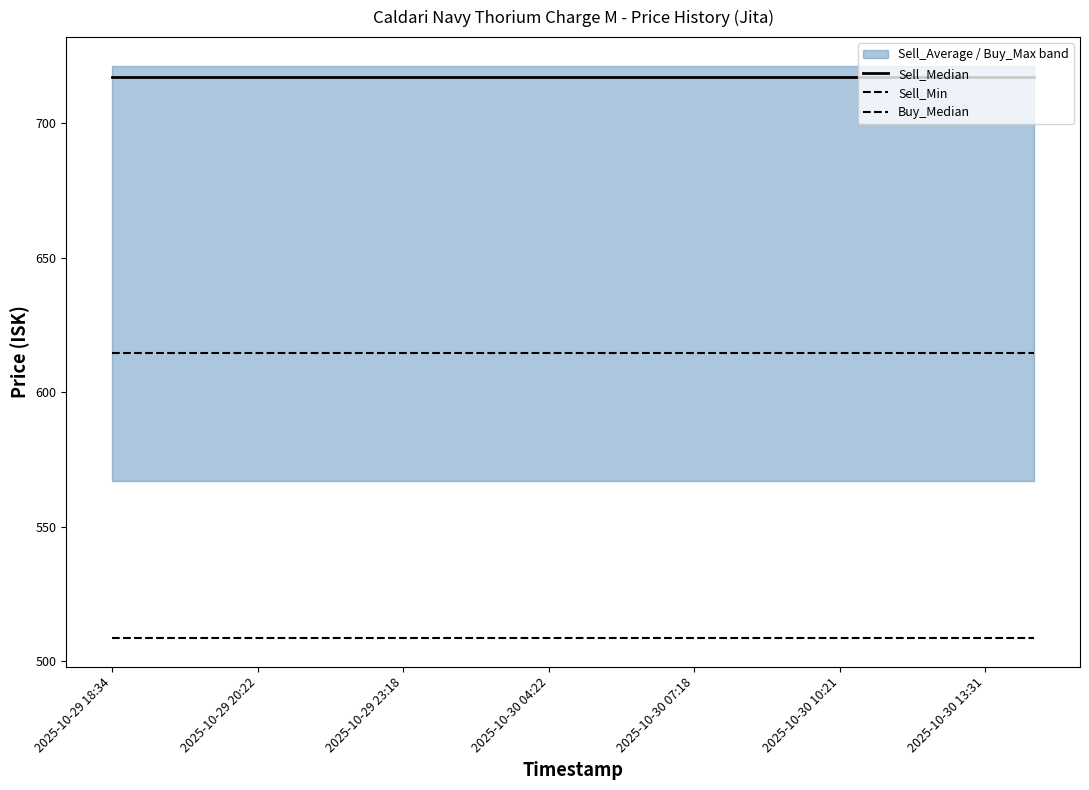

True or false: Sell_Median and Sell_Min intersect in this chart.

False